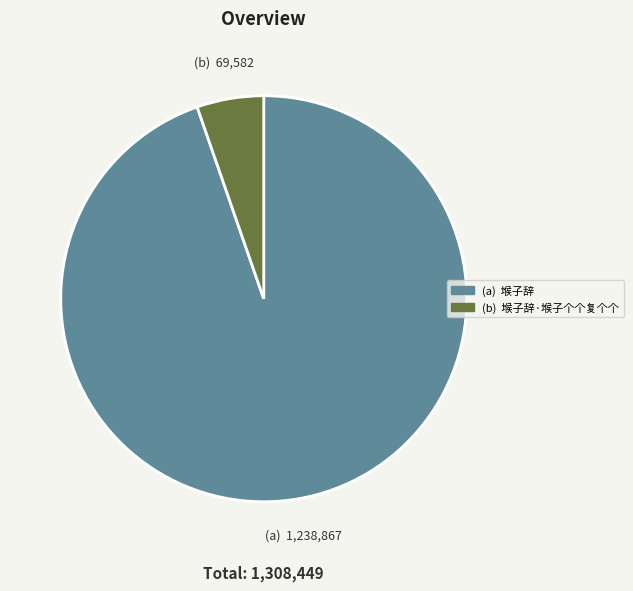

Does any single category account for the majority?

Yes